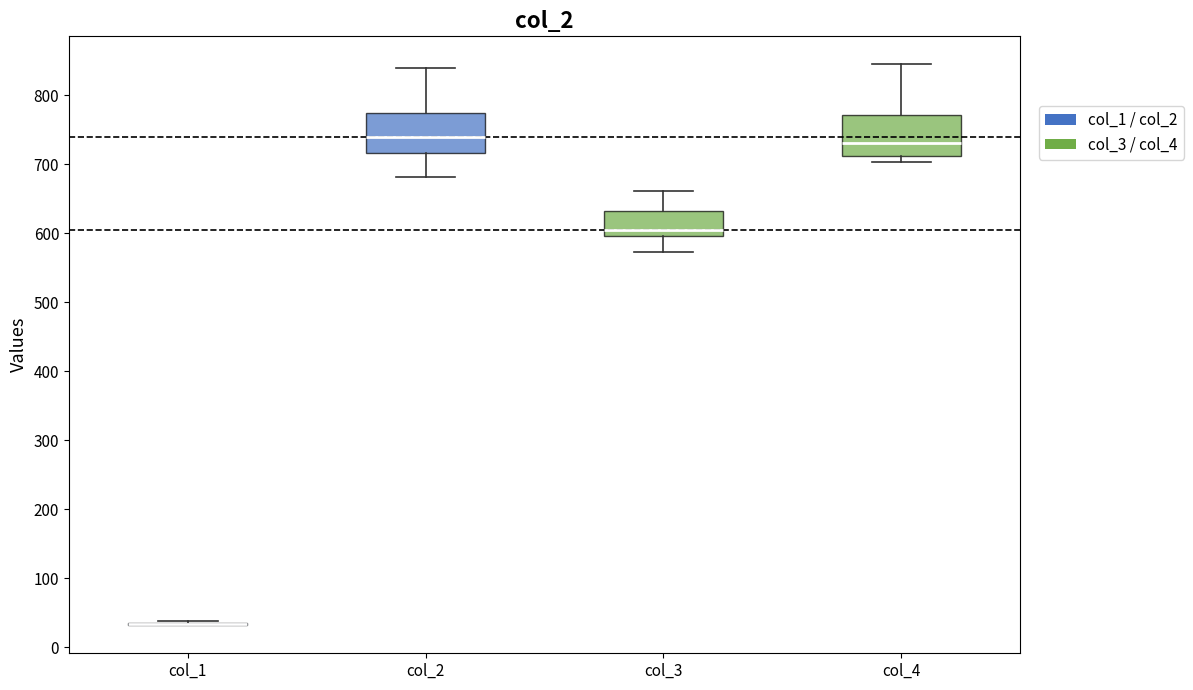

Reading left to right, read every box against the y-axis: the position of its median line, the range the box covers, and the ends of its whiskers. The values are not printed on the chart, so give them approximately, as read against the axis.

col_1: box collapsed to a line at 30, whiskers 30 to 40
col_2: median 740, box 720 to 770, whiskers 680 to 840
col_3: median 600 (just above the box's lower edge), box 600 to 630, whiskers 570 to 660
col_4: median 730, box 710 to 770, whiskers 700 to 840